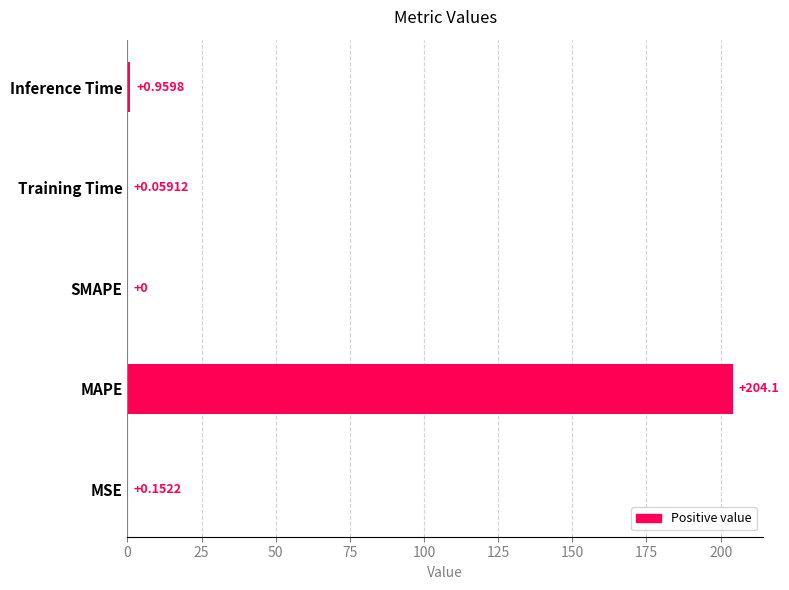

How many data points does each series have?

5